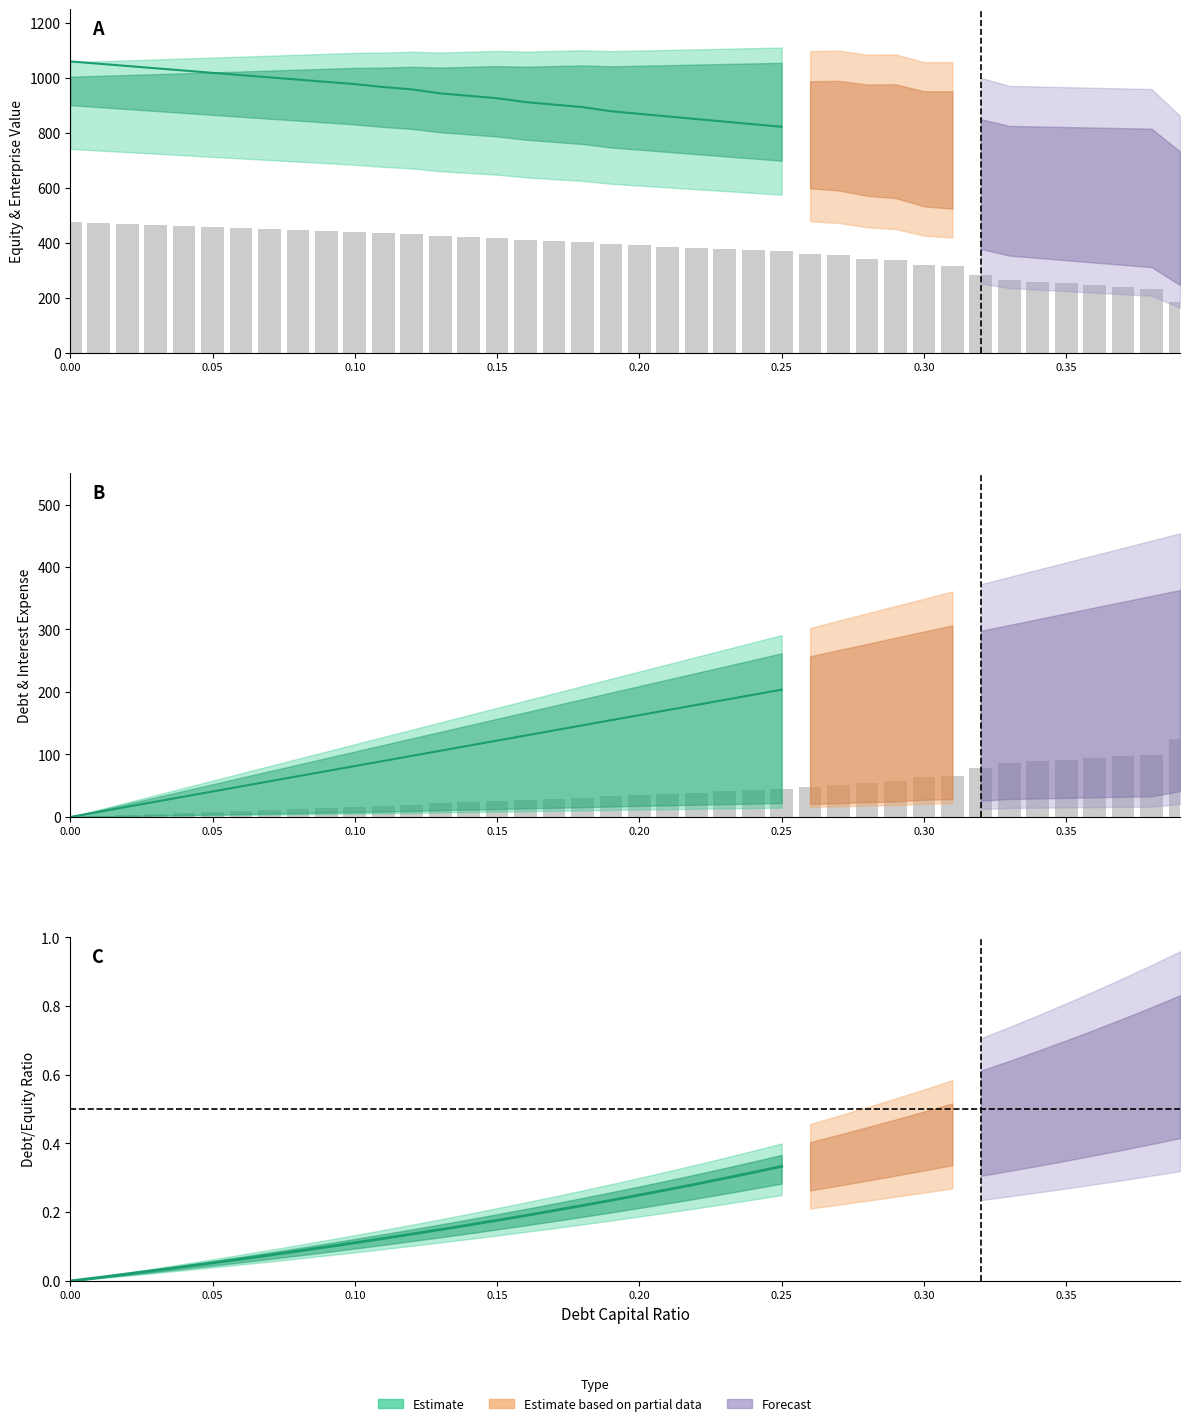

What value does the enterprise_value series have at 28?

1084.9